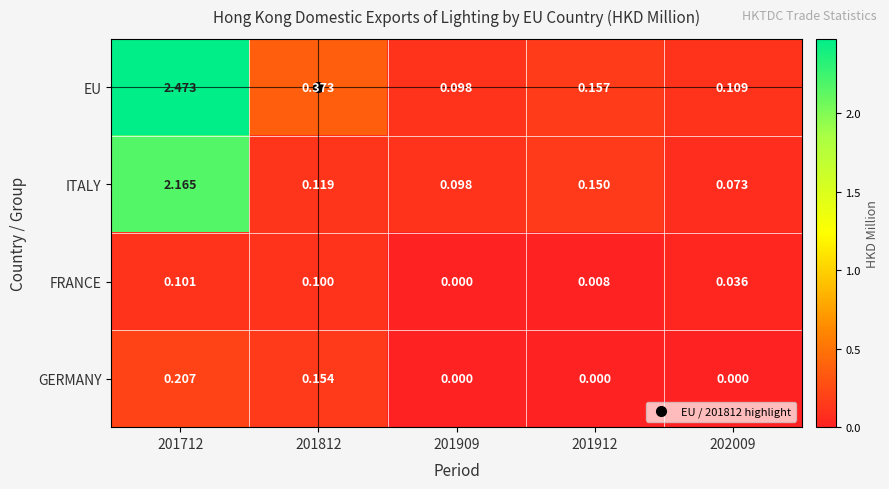

Which series has the largest range (max minus min)?

EU